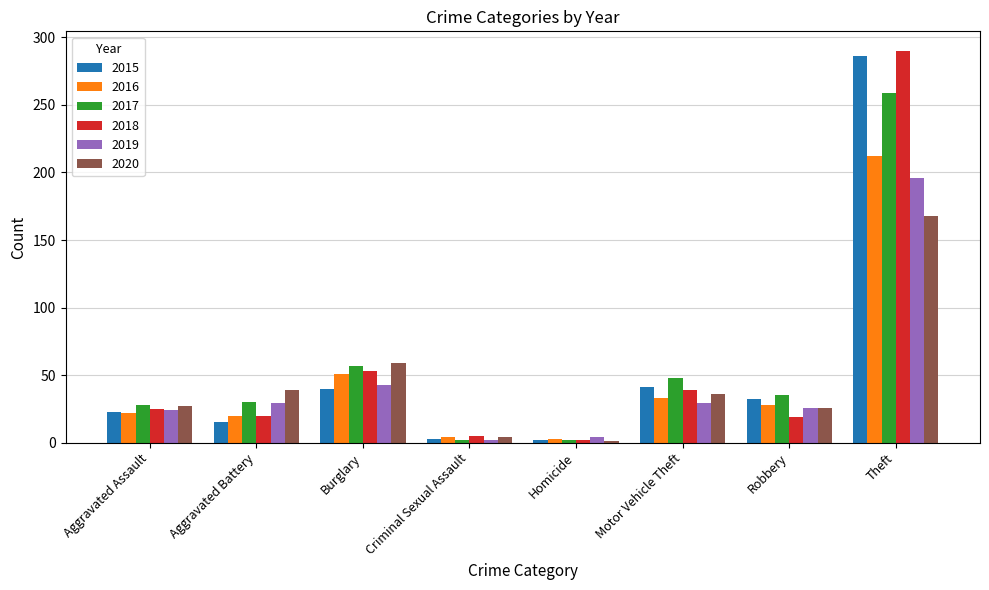

At which label does 2015 first exceed 32?

Burglary